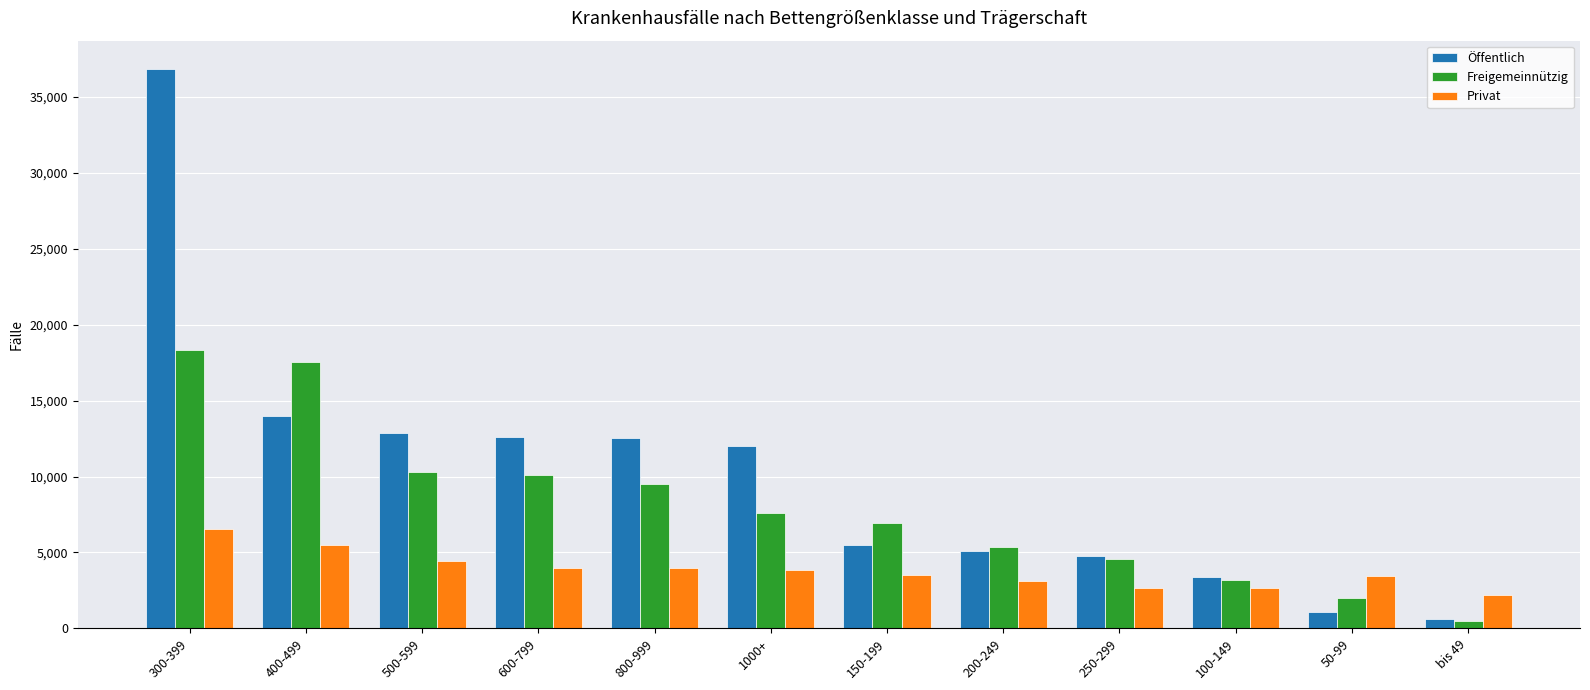

What is the average value of the Privat series?

3819